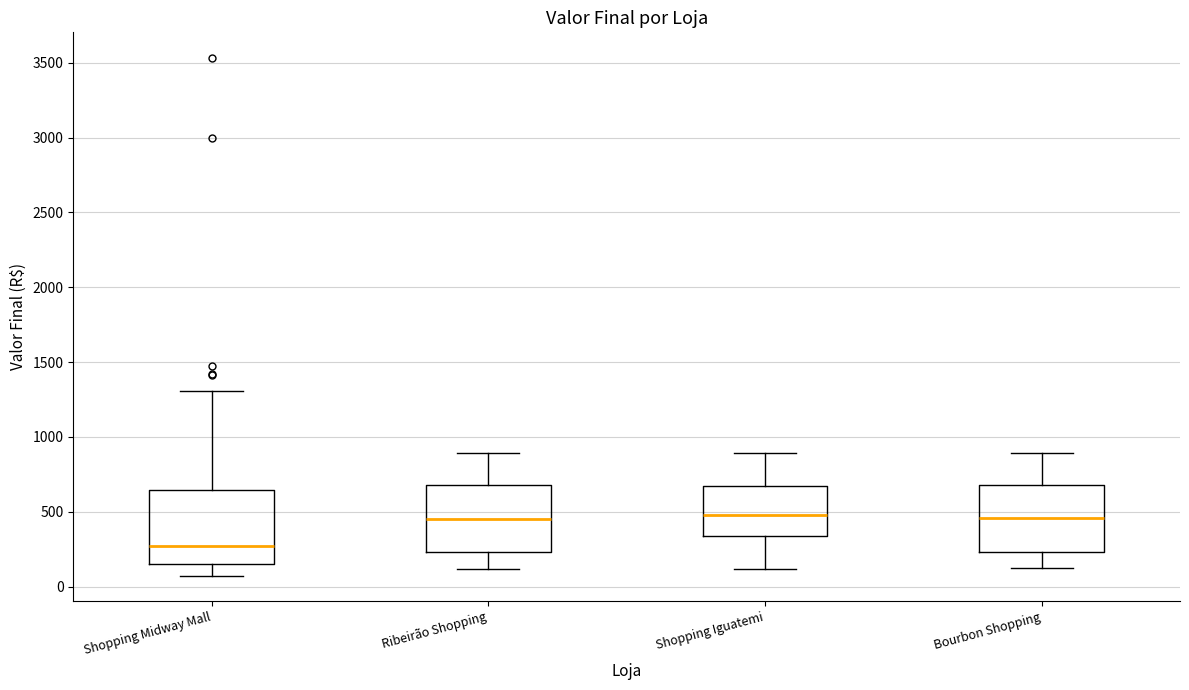

Which box is the tallest, from its lower edge to its upper edge?

Shopping Midway Mall